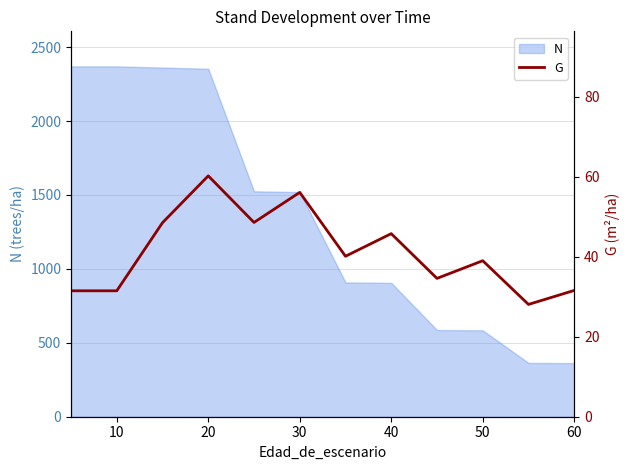

What is the maximum value for N?

2369.6